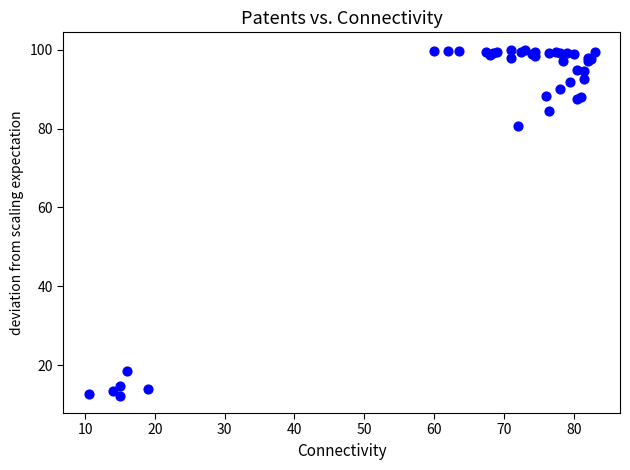

What Y value in the scatter plot is closest to 56?

80.7